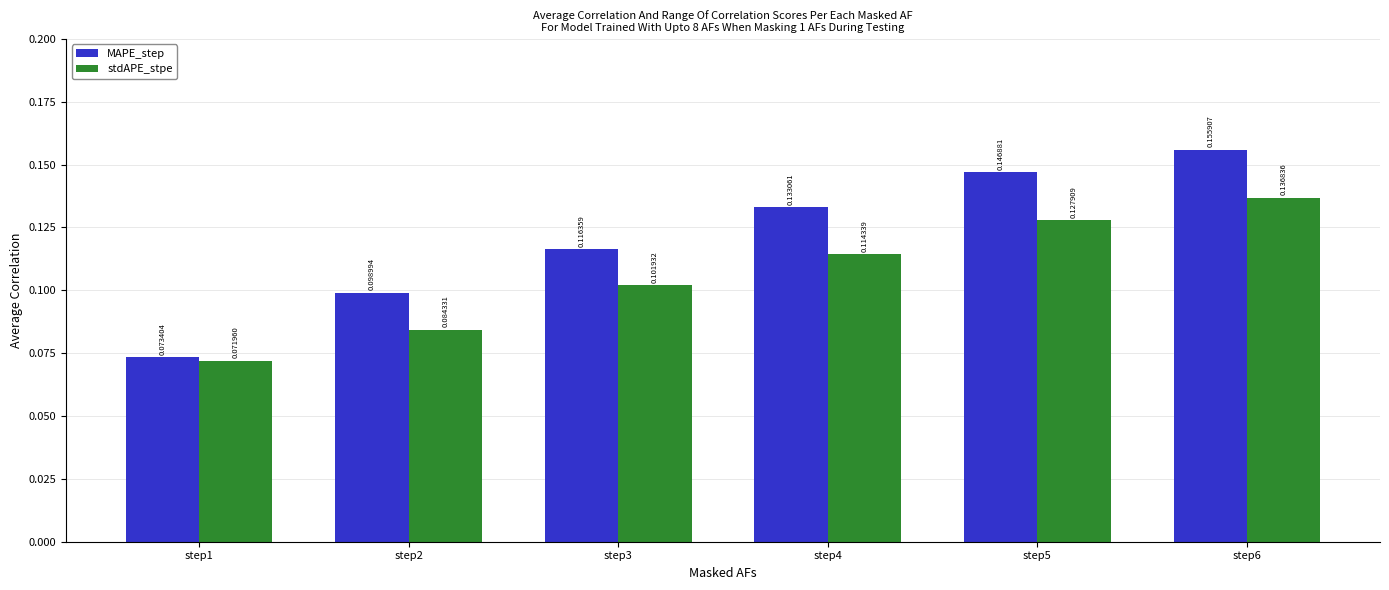

Which series has the largest range (max minus min)?

MAPE_step